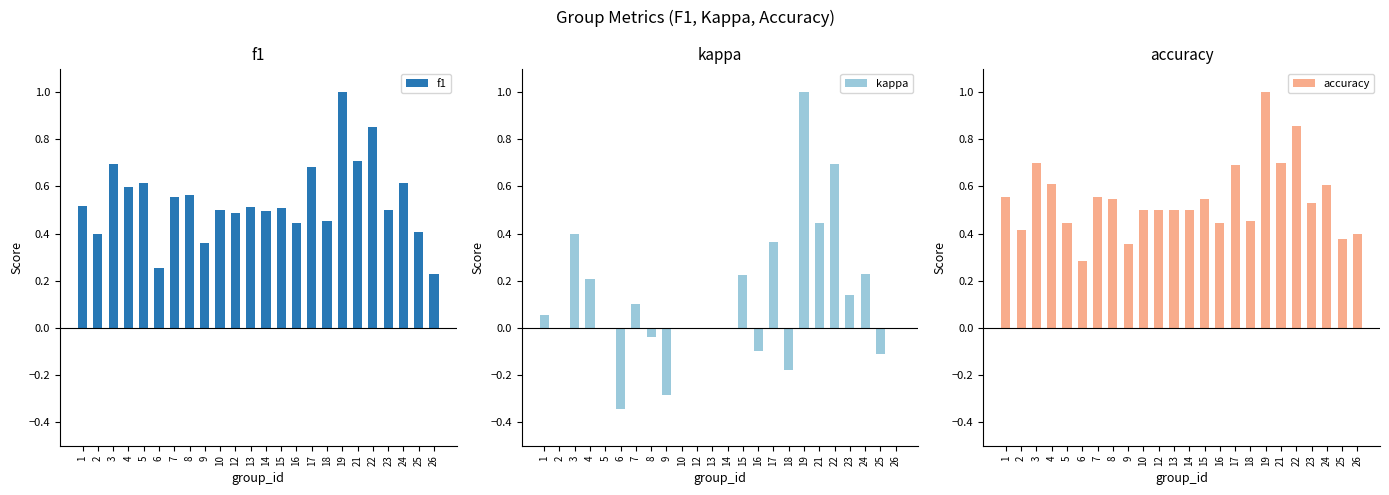

What is the difference between the accuracy values at 3 and 18?

0.2